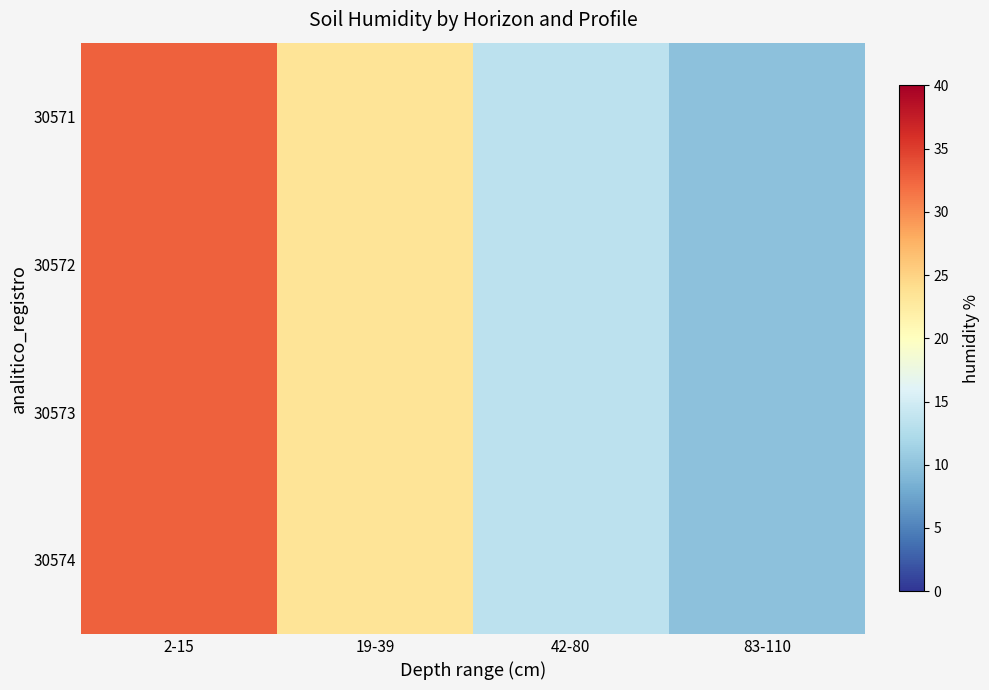

Which series has the widest spread of values?

30571